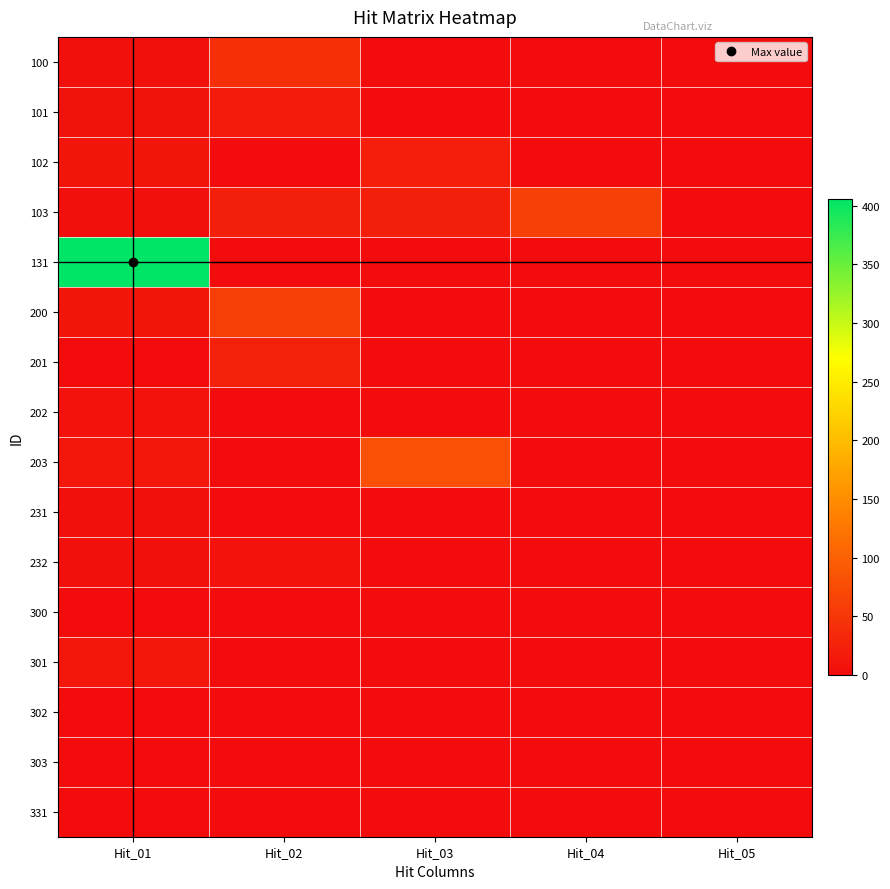

How many series are shown in this chart?

16